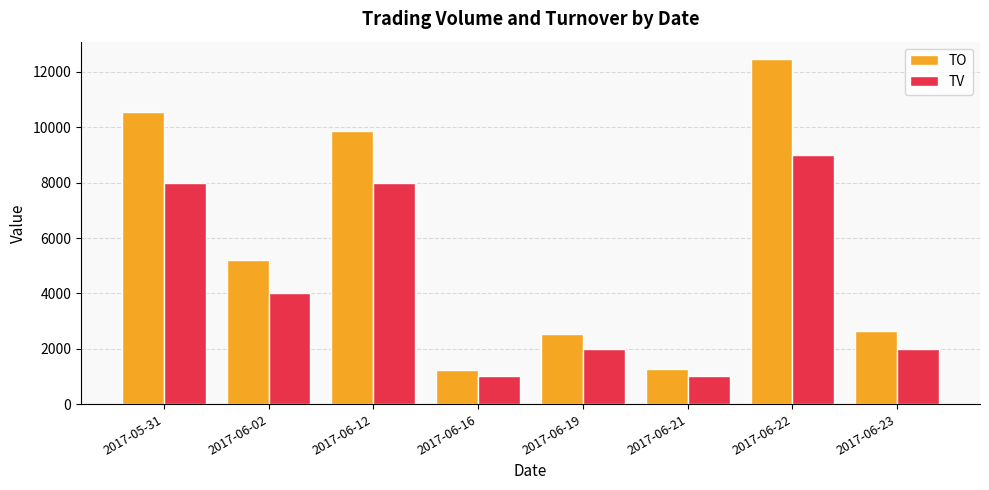

What is the lowest value of the TV series?

1000